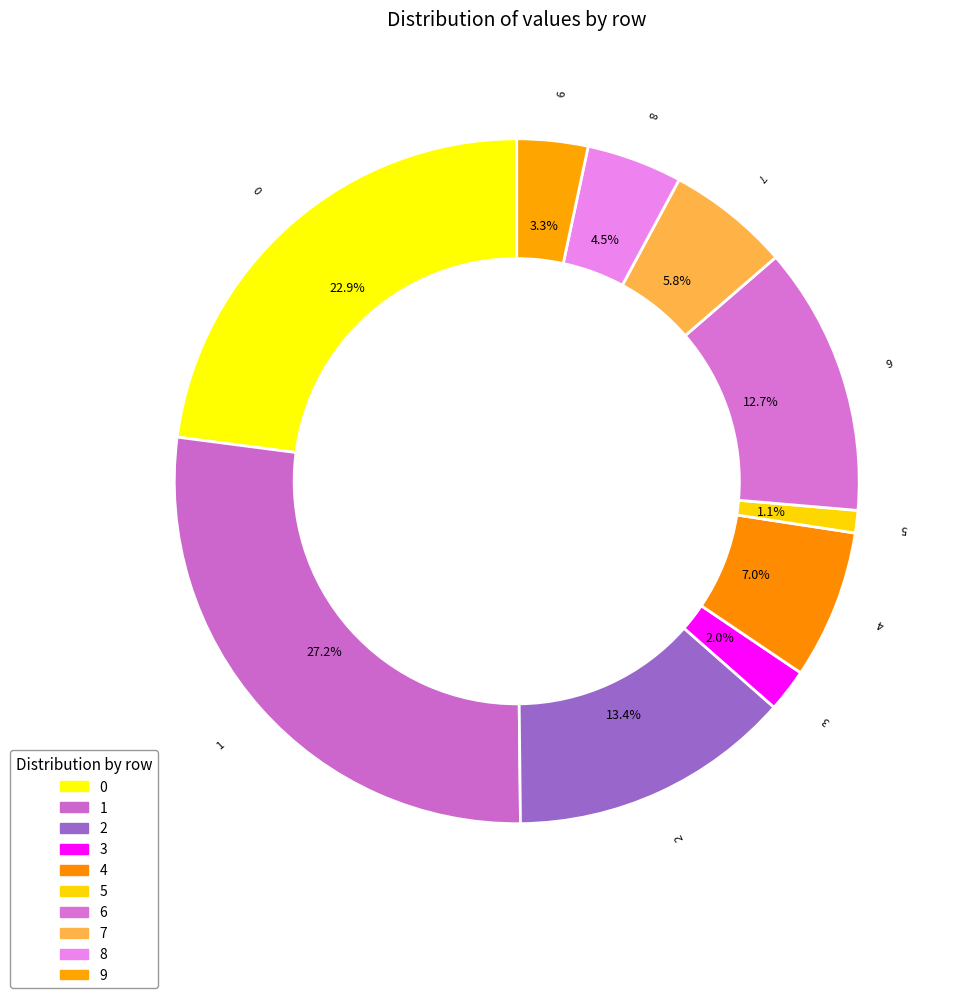

To the nearest percent, what portion does 3 represent?

2%